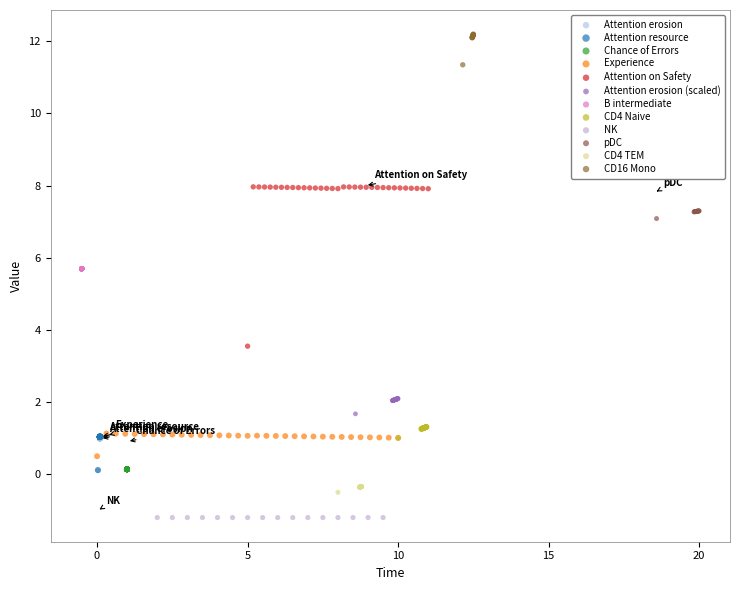

Which series contains the lowest Y value?

NK